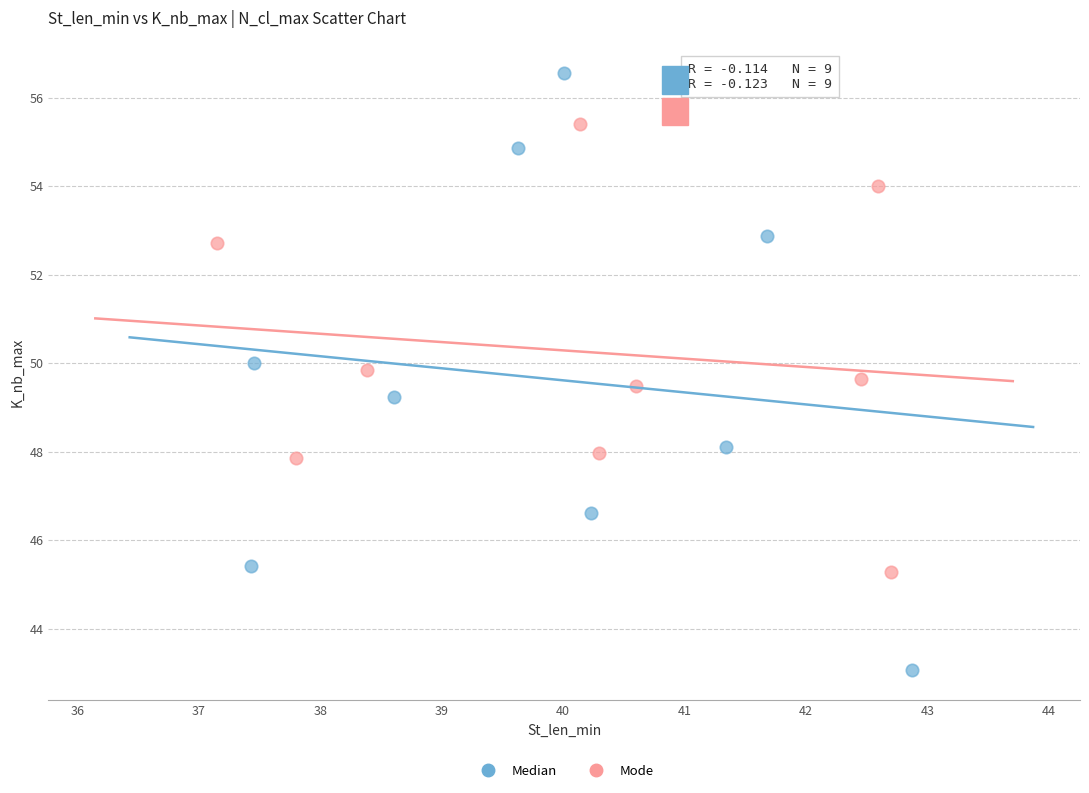

Which series contains the lowest Y value?

Median